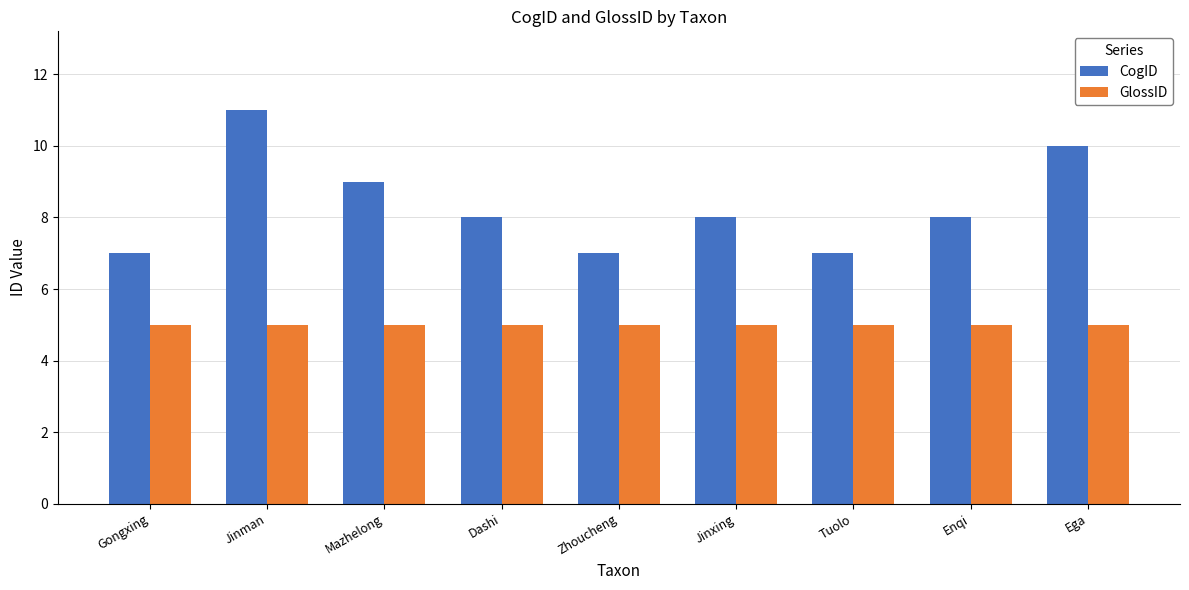

Rank the series at Tuolo from highest to lowest value.

CogID, GlossID